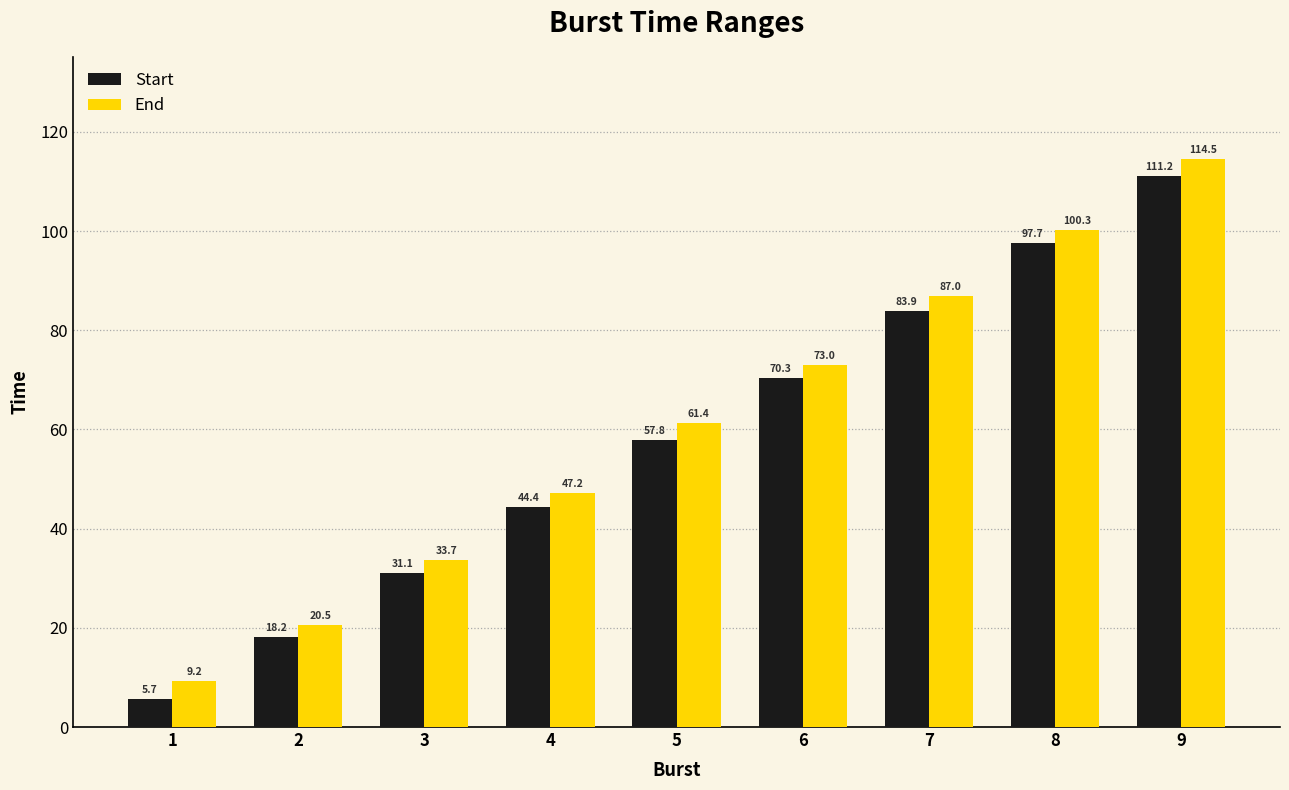

At which category is the sum across all series the highest?

9